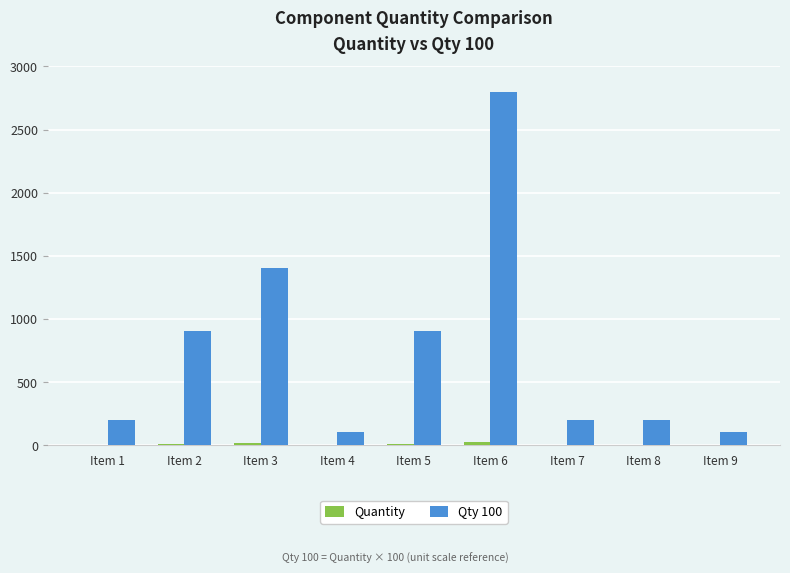

What is the greatest value displayed?

2800